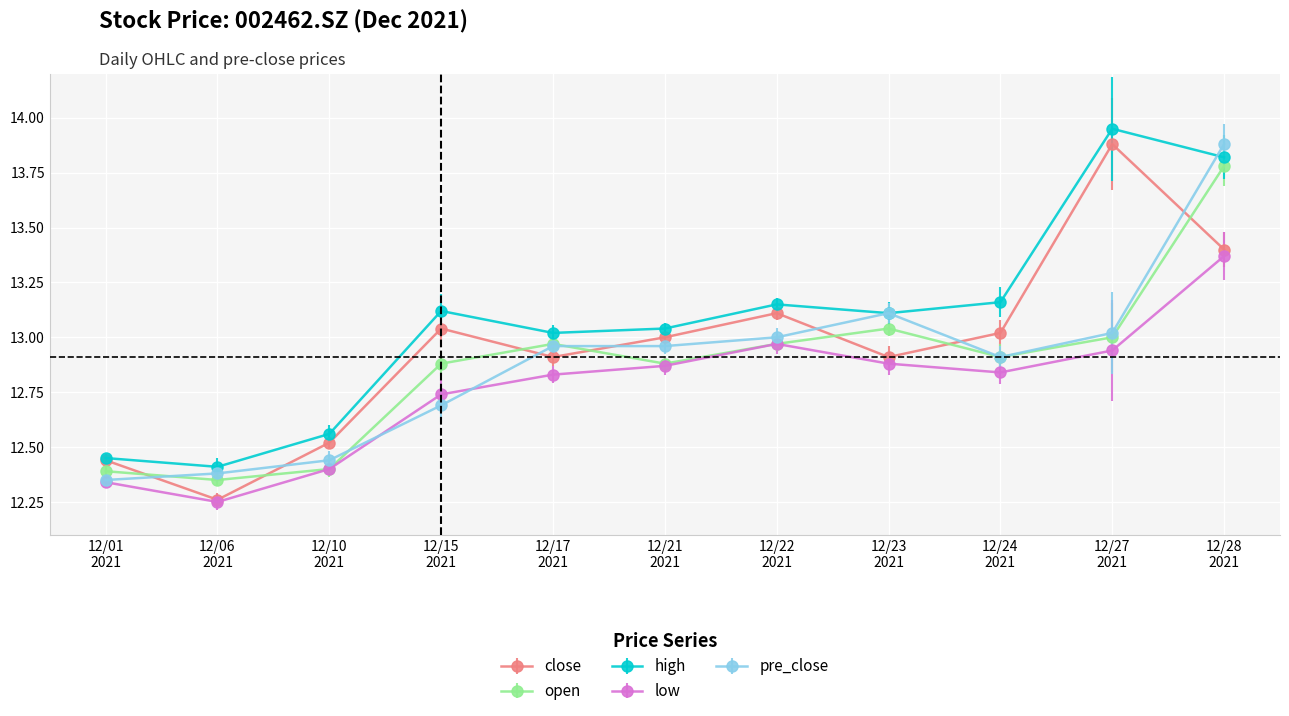

Reading left to right, list all the values displayed in this chart.

close: 20211201=12.4	20211206=12.3	20211210=12.5	20211215=13.0	20211217=12.9	20211221=13.0	20211222=13.1	20211223=12.9	20211224=13.0	20211227=13.9	20211228=13.4
open: 20211201=12.4	20211206=12.3	20211210=12.4	20211215=12.9	20211217=13.0	20211221=12.9	20211222=13.0	20211223=13.0	20211224=12.9	20211227=13.0	20211228=13.8
high: 20211201=12.4	20211206=12.4	20211210=12.6	20211215=13.1	20211217=13.0	20211221=13.0	20211222=13.2	20211223=13.1	20211224=13.2	20211227=13.9	20211228=13.8
low: 20211201=12.3	20211206=12.2	20211210=12.4	20211215=12.7	20211217=12.8	20211221=12.9	20211222=13.0	20211223=12.9	20211224=12.8	20211227=12.9	20211228=13.4
pre_close: 20211201=12.3	20211206=12.4	20211210=12.4	20211215=12.7	20211217=13.0	20211221=13.0	20211222=13.0	20211223=13.1	20211224=12.9	20211227=13.0	20211228=13.9